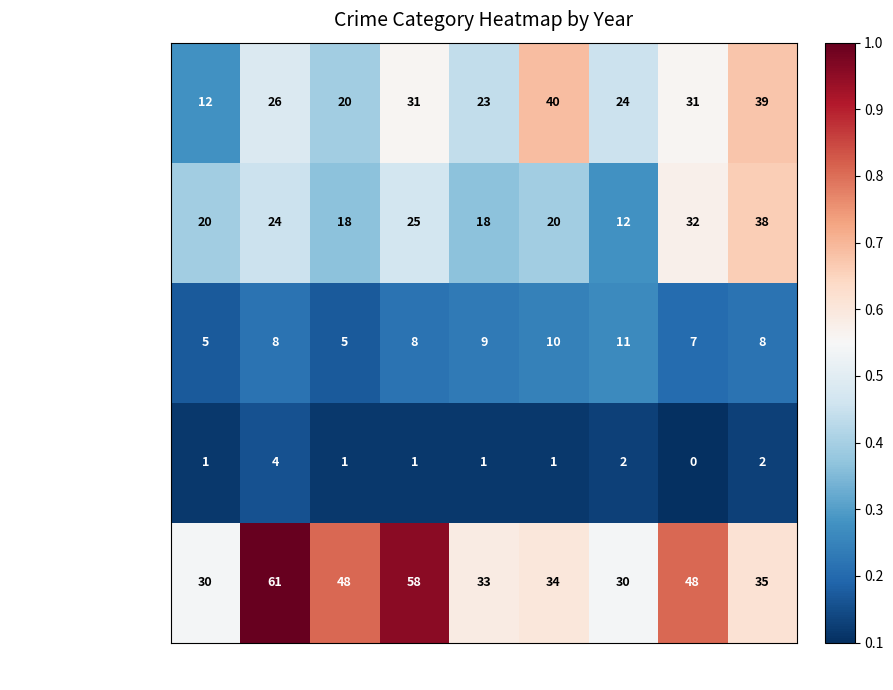

Which series has the largest range (max minus min)?

Robbery